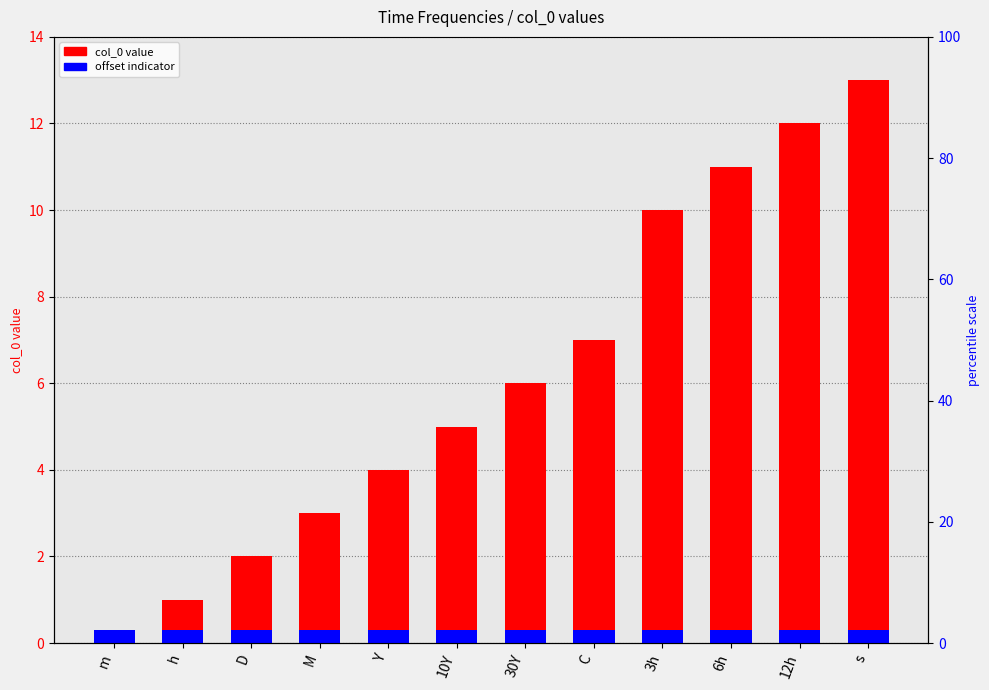

List the series in order of their overall mean, lowest first.

offset indicator, col_0 value